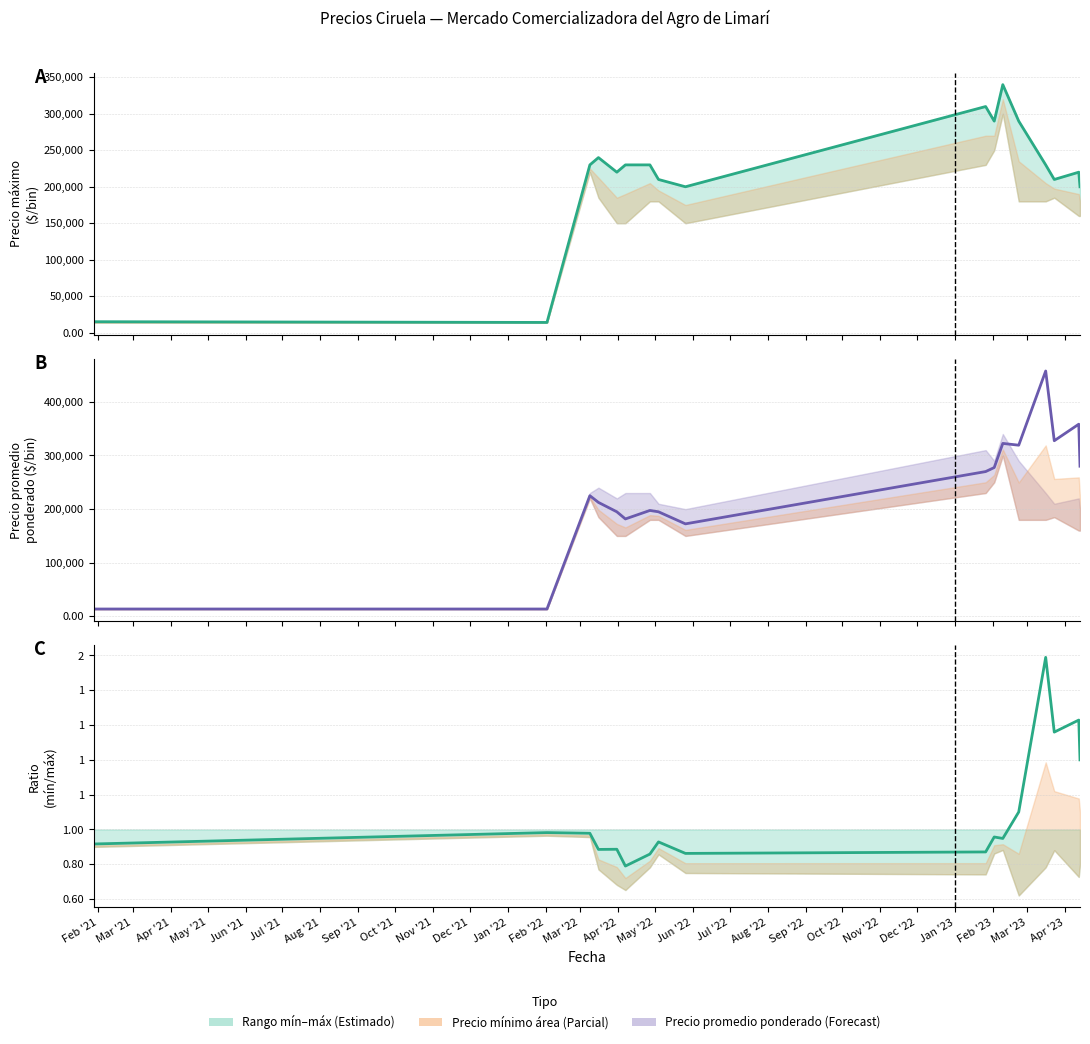

List the labels in order of value, largest first.

Mar '22, May '22, Apr '22, Jun '22, Feb '22, Mar '21, Apr '21, Dec '21, Jan '22, Sep '21, Feb '21, Jun '21, May '21, Nov '21, Oct '21, Aug '21, Jul '21